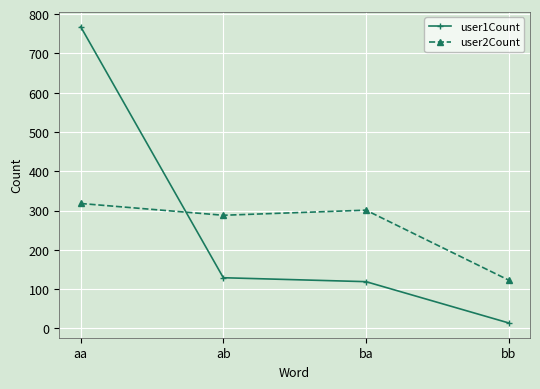

What is the difference between the user1Count values at bb and ba?

105